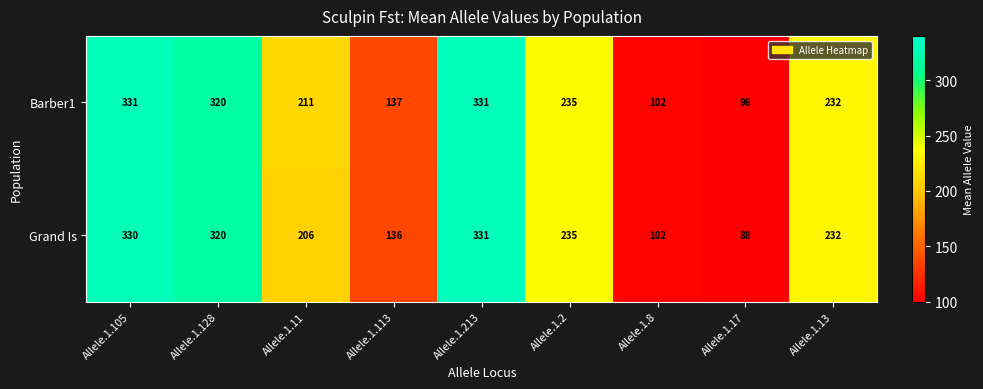

Where does the Barber1 series first go above 232?

Allele.1.105